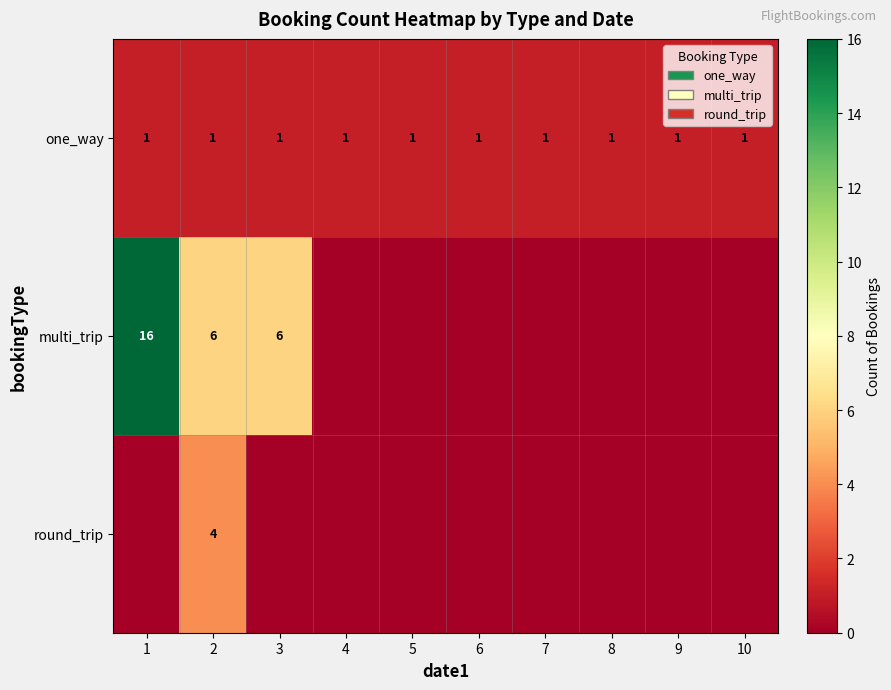

The multi_trip series shows 16 at 1. True or false?

True